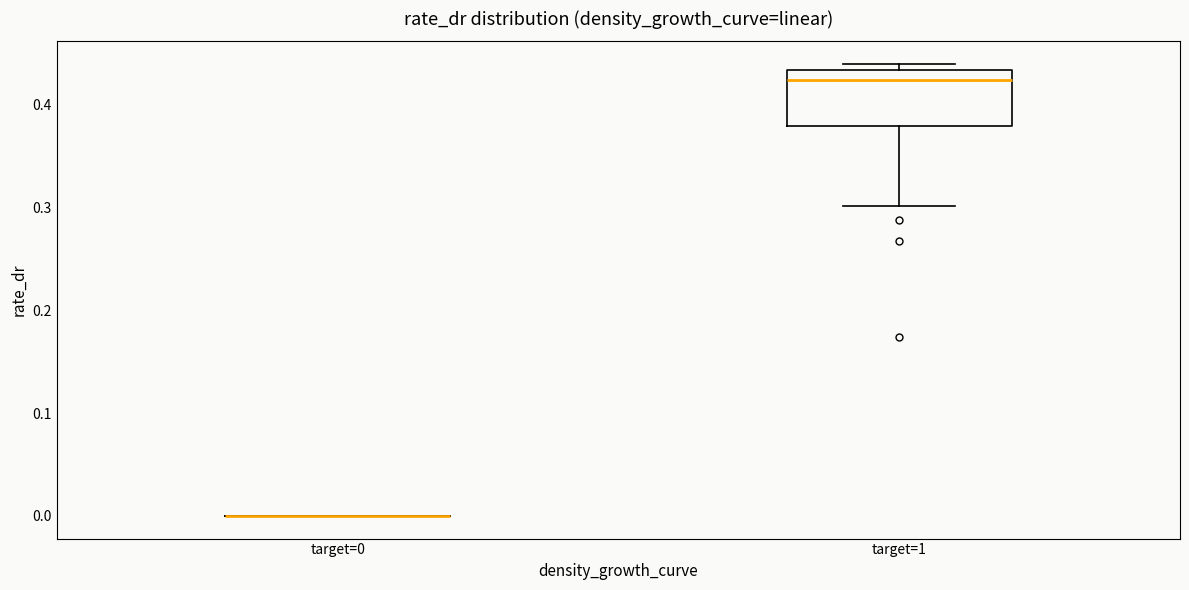

Reading left to right, transcribe this box plot: for each box, give where its median line is, the range the box spans, and where its two whiskers end, as read against the y-axis. The values are not printed on the chart, so give them approximately, as read against the axis.

target=0: box collapsed to a line at 0.00, whiskers 0.00 to 0.00
target=1: median 0.42, box 0.38 to 0.43, whiskers 0.30 to 0.44